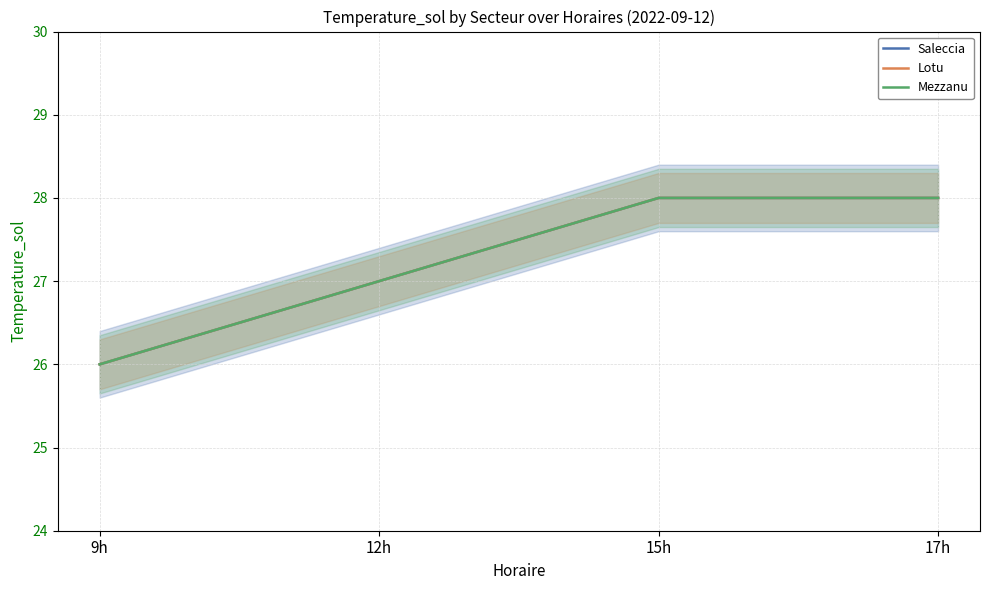

Count the Saleccia values in the range 27 to 28.

3